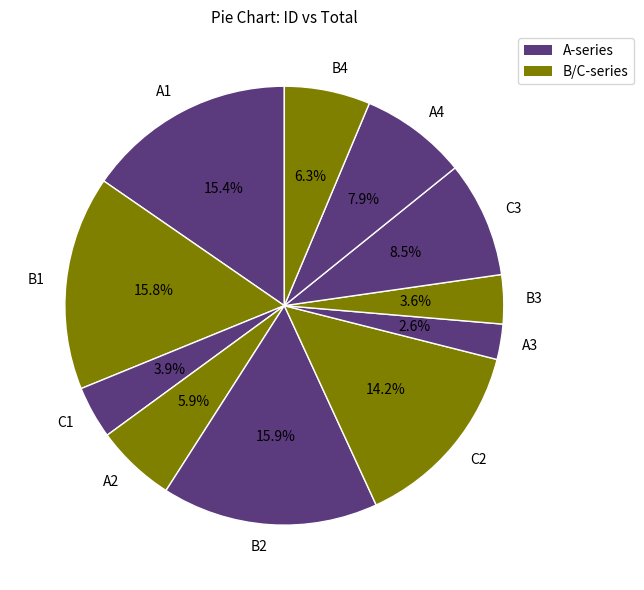

Which category has the smallest portion of the pie?

A3